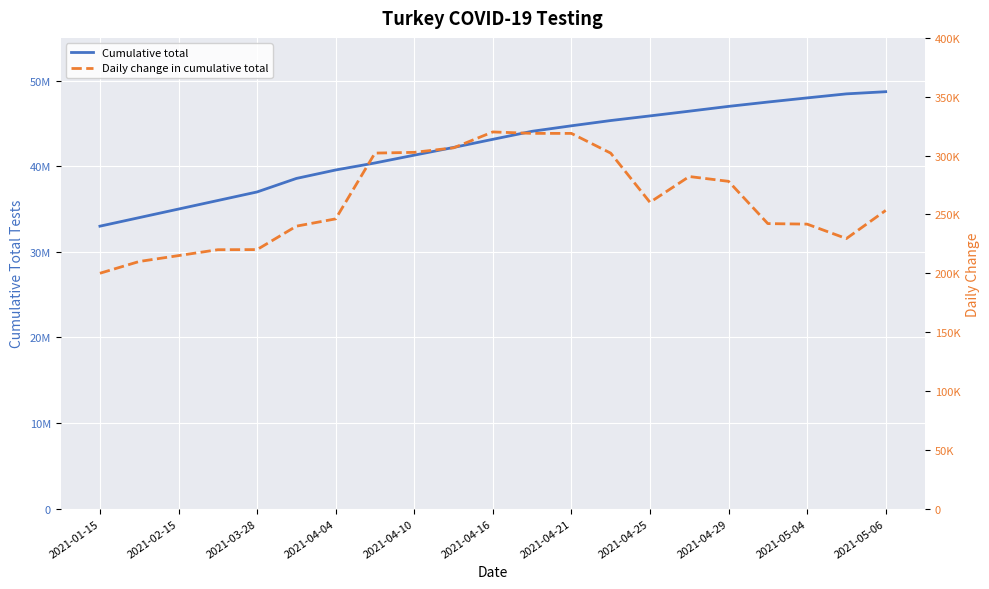

True or false: Cumulative total has more than 1 interior local peaks.

False